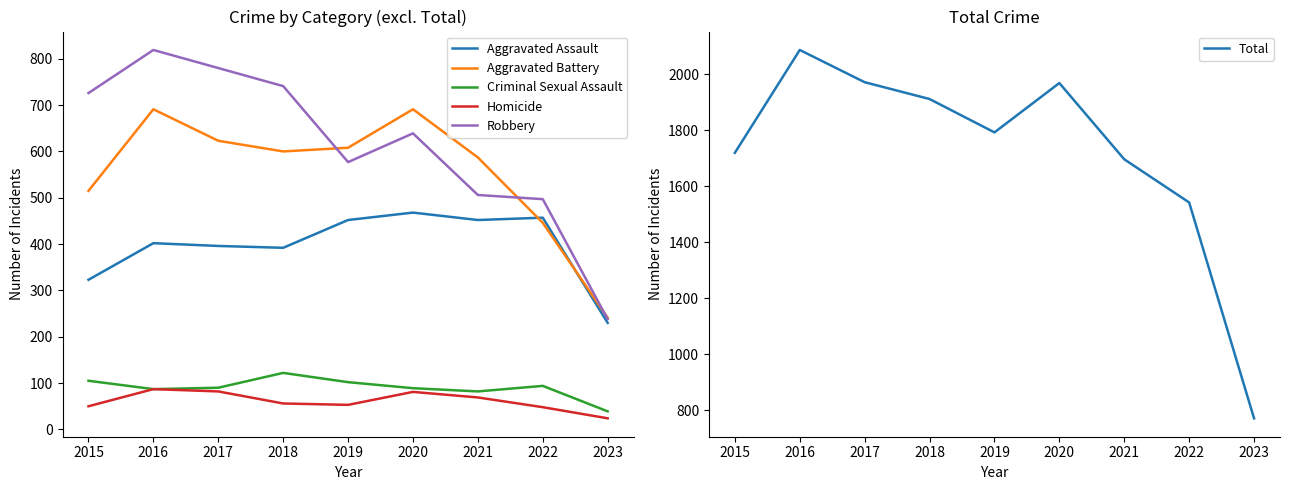

Is this an area chart (filled region under the line)?

No